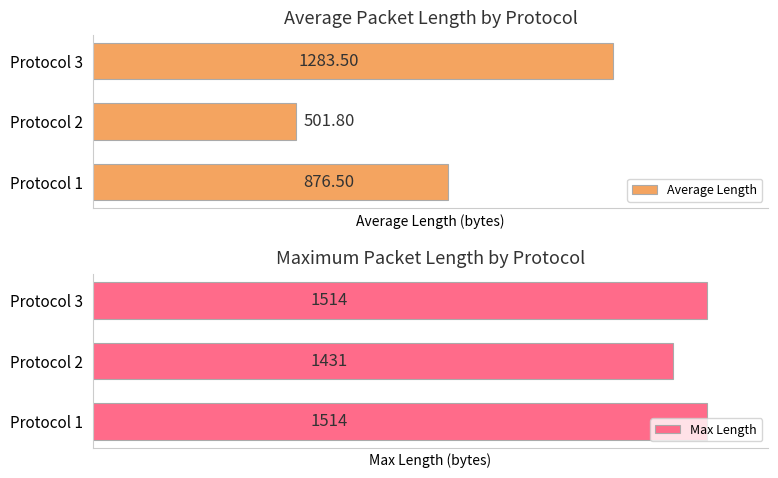

Rank the series by their maximum value, from lowest to highest.

Average Length, Max Length